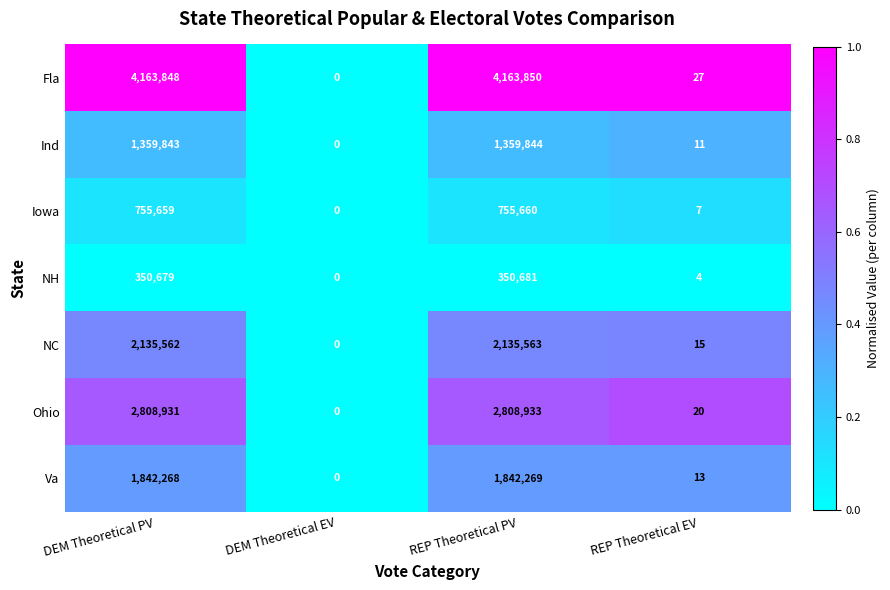

True or false: NC has a value of 2135562 at DEM Theoretical PV.

True